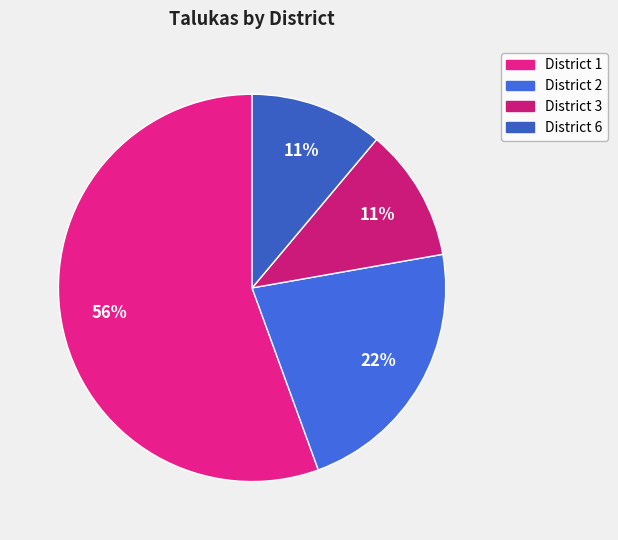

How many slices are in this pie chart?

4